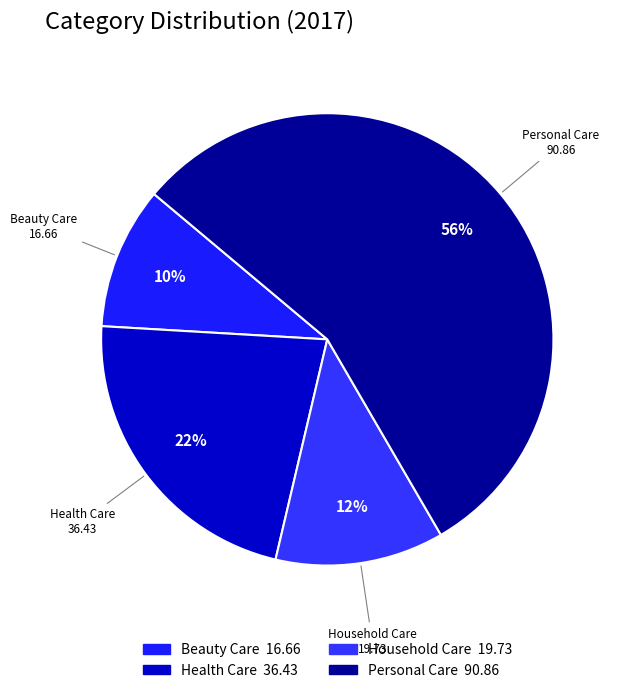

Count the number of slices in the pie.

4